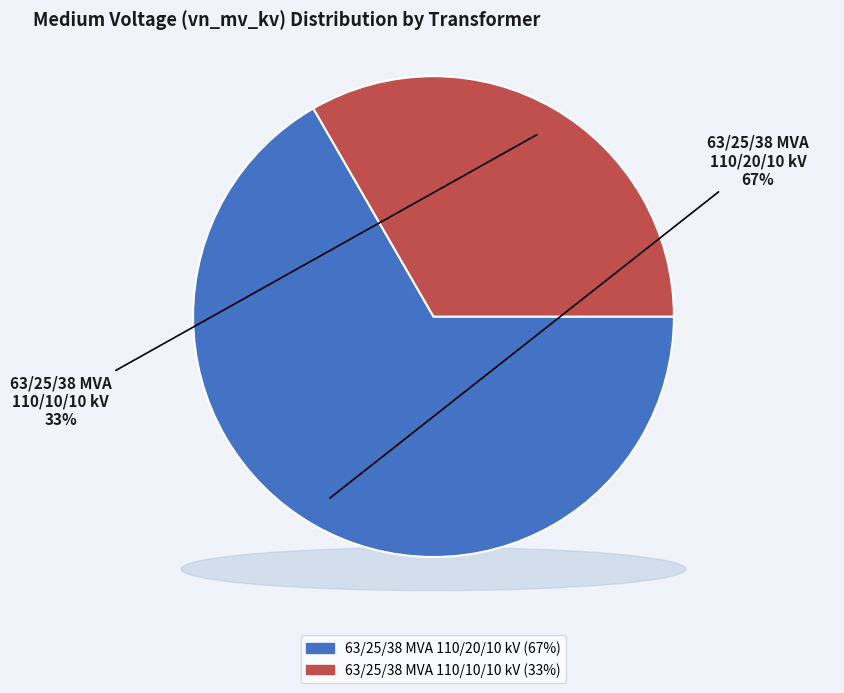

Count the number of slices in the pie.

2